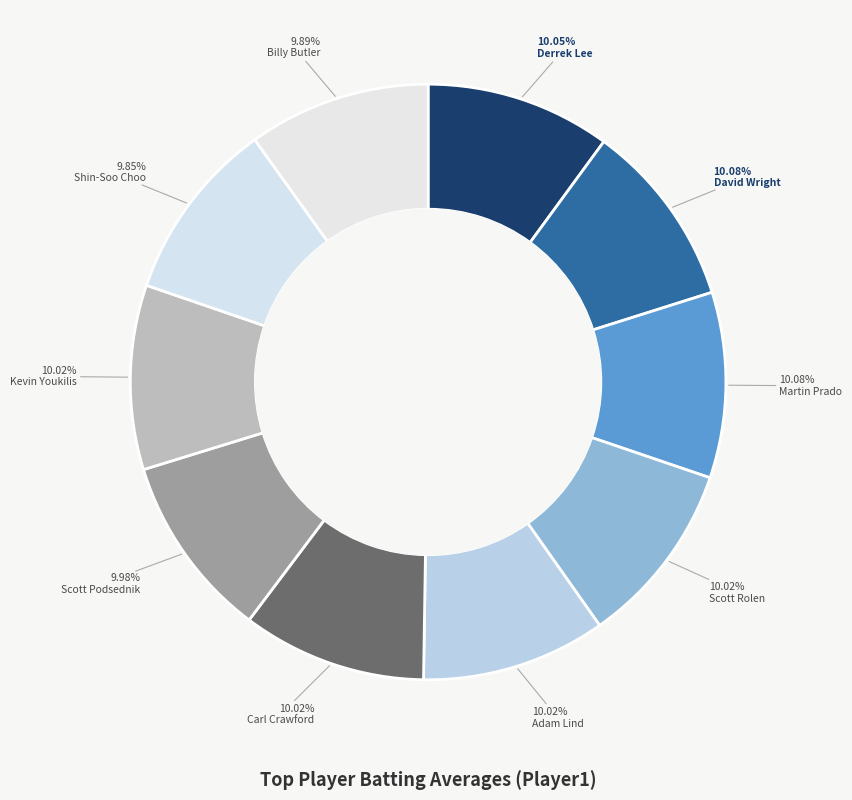

The Shin-Soo Choo slice represents 10% of the pie. True or false?

True